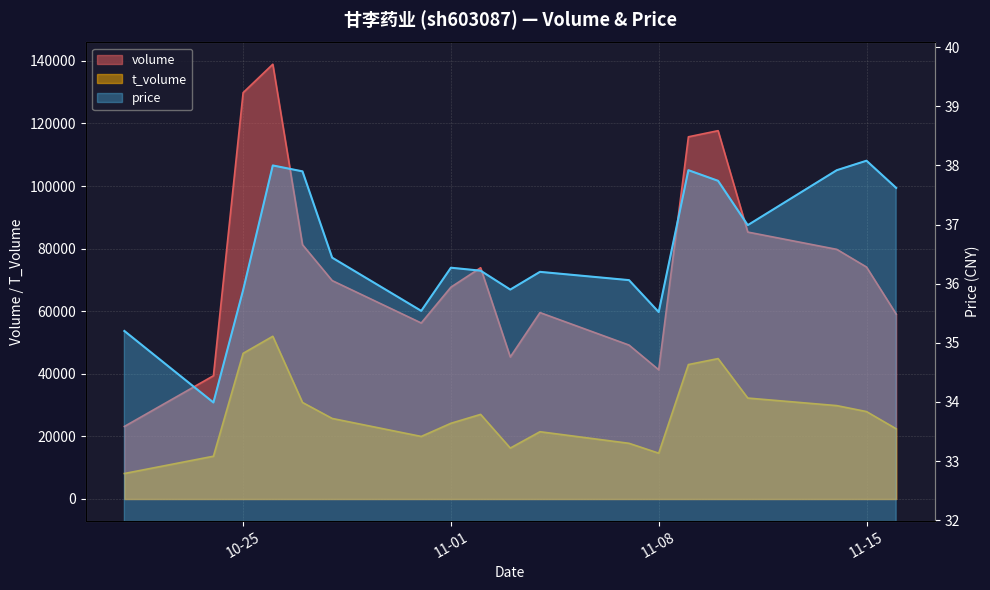

What is the spread (max minus min) of values at 11-15?

74082.9